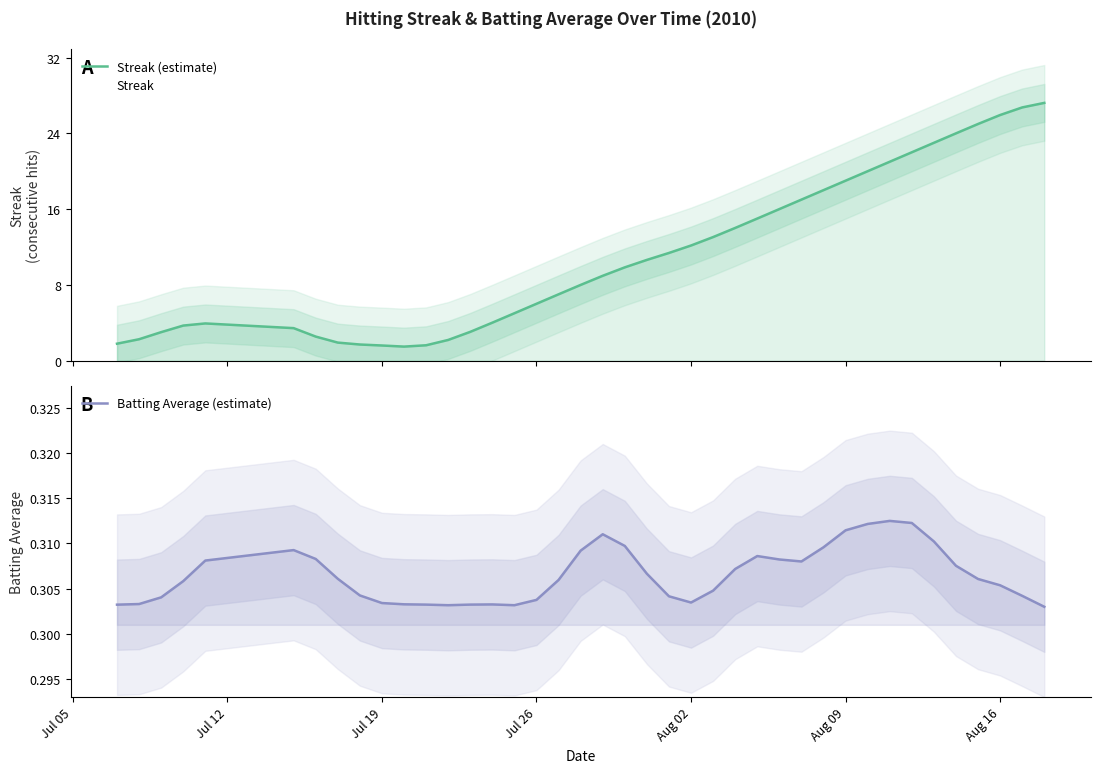

What is the smallest value displayed?

0.3